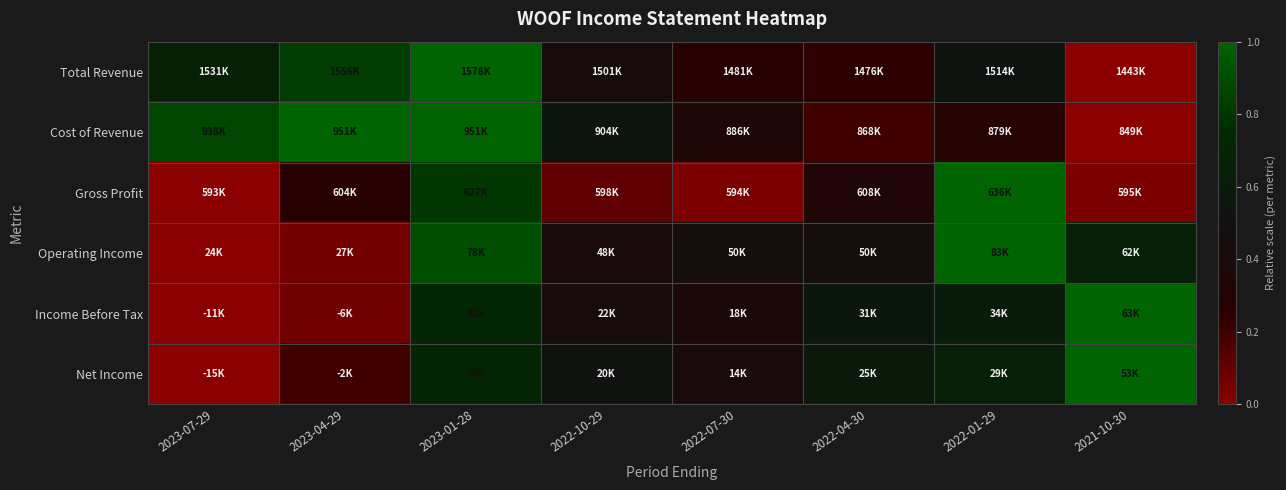

Reading left to right, what are all the values shown in this chart?

Total Revenue: 2023-07-29=0.6	2023-04-29=0.8	2023-01-28=1.0	2022-10-29=0.4	2022-07-30=0.3	2022-04-30=0.2	2022-01-29=0.5	2021-10-30=0.0
Cost of Revenue: 2023-07-29=0.9	2023-04-29=1.0	2023-01-28=1.0	2022-10-29=0.5	2022-07-30=0.4	2022-04-30=0.2	2022-01-29=0.3	2021-10-30=0.0
Gross Profit: 2023-07-29=0.0	2023-04-29=0.3	2023-01-28=0.8	2022-10-29=0.1	2022-07-30=0.0	2022-04-30=0.3	2022-01-29=1.0	2021-10-30=0.0
Operating Income: 2023-07-29=0.0	2023-04-29=0.1	2023-01-28=0.9	2022-10-29=0.4	2022-07-30=0.4	2022-04-30=0.4	2022-01-29=1.0	2021-10-30=0.6
Income Before Tax: 2023-07-29=0.0	2023-04-29=0.1	2023-01-28=0.7	2022-10-29=0.4	2022-07-30=0.4	2022-04-30=0.6	2022-01-29=0.6	2021-10-30=1.0
Net Income: 2023-07-29=0.0	2023-04-29=0.2	2023-01-28=0.7	2022-10-29=0.5	2022-07-30=0.4	2022-04-30=0.6	2022-01-29=0.6	2021-10-30=1.0